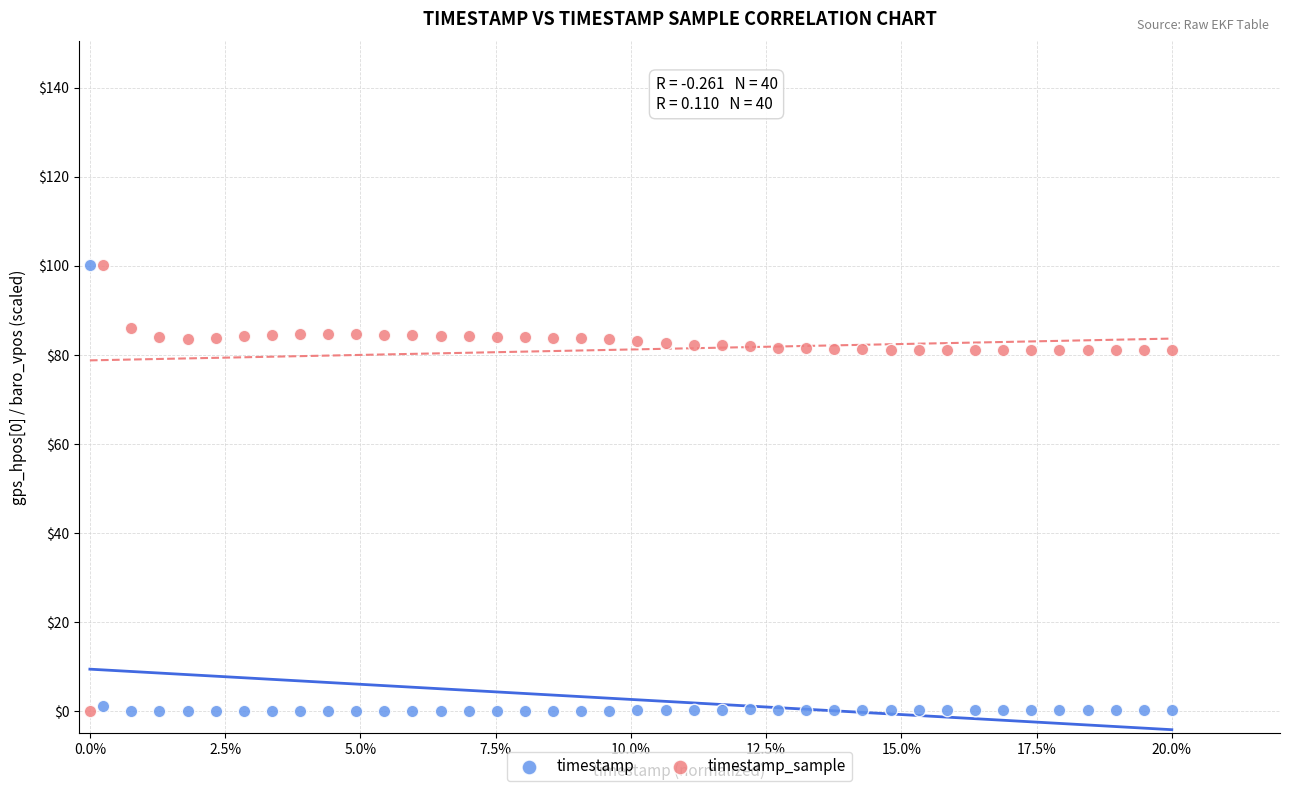

What are all the series names shown in the legend?

timestamp, timestamp_sample